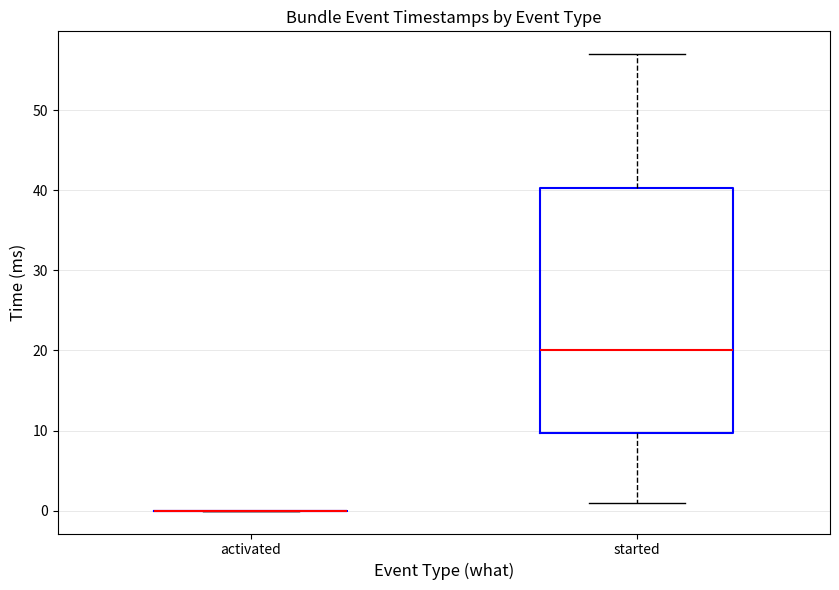

Reading left to right, transcribe this box plot: for each box, give where its median line is, the range the box spans, and where its two whiskers end, as read against the y-axis. The values are not printed on the chart, so give them approximately, as read against the axis.

activated: box collapsed to a line at 0, whiskers 0 to 0
started: median 20, box 10 to 40, whiskers 1 to 57